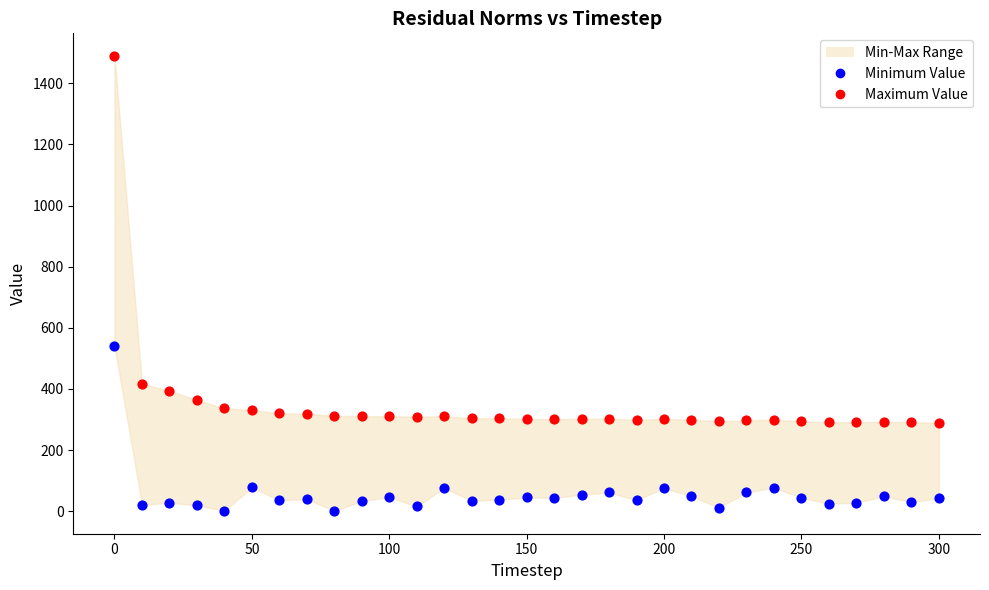

Across all data points, what is the range of Y values (max minus min)?

1488.4